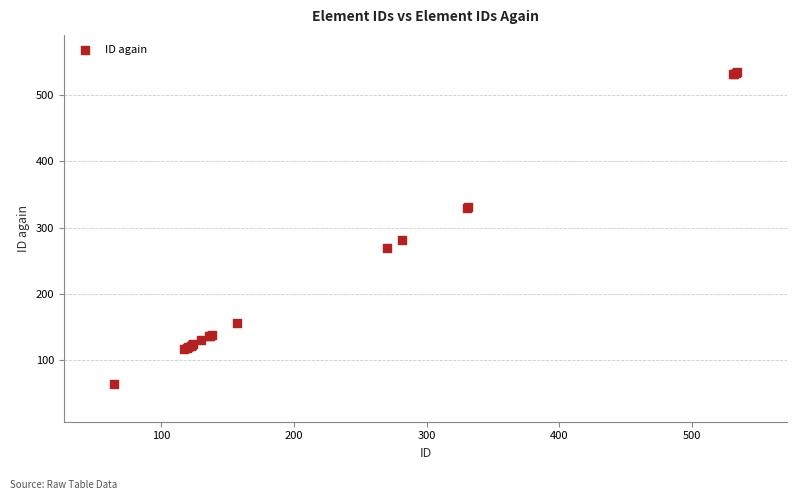

What Y value in the scatter plot is closest to 299?

281